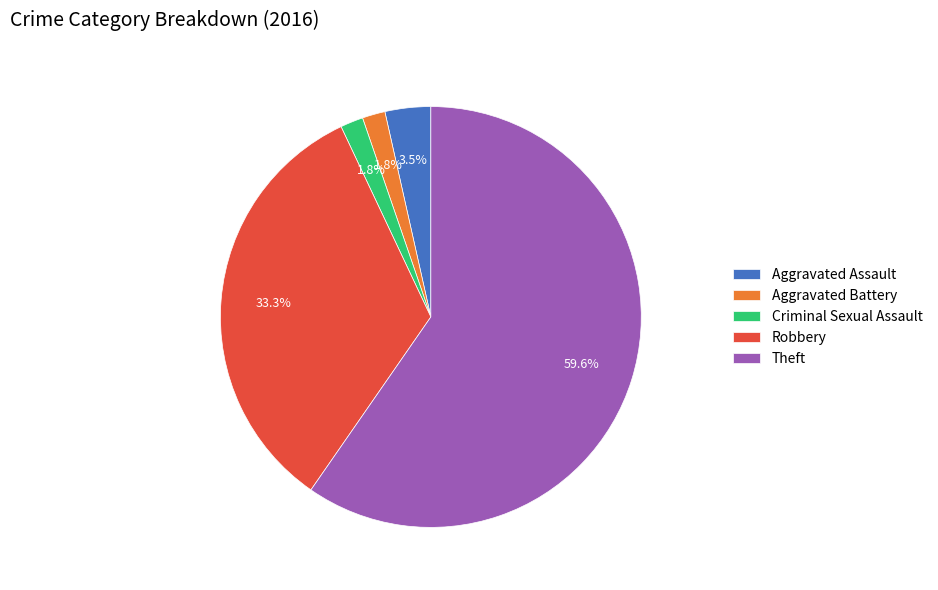

The Criminal Sexual Assault slice represents 2% of the pie. True or false?

True